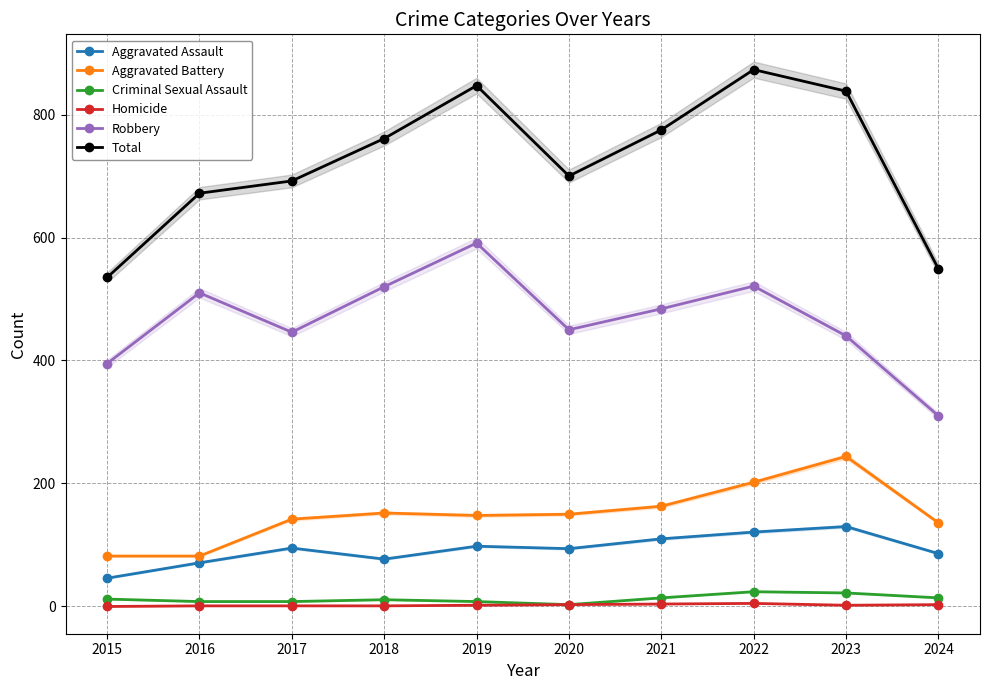

What is the sum of all Homicide values?

22